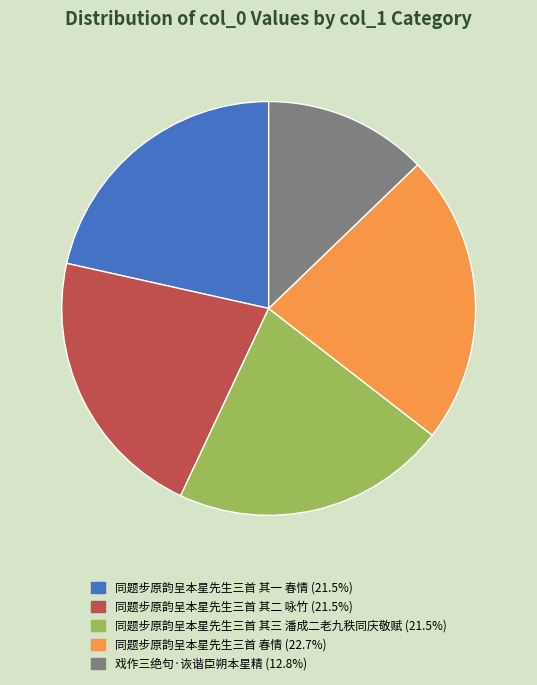

Is the sum of 同题步原韵呈本星先生三首 其三 潘成二老九秩同庆敬赋 and 戏作三绝句·诙谐臣朔本星精 greater than half?

No